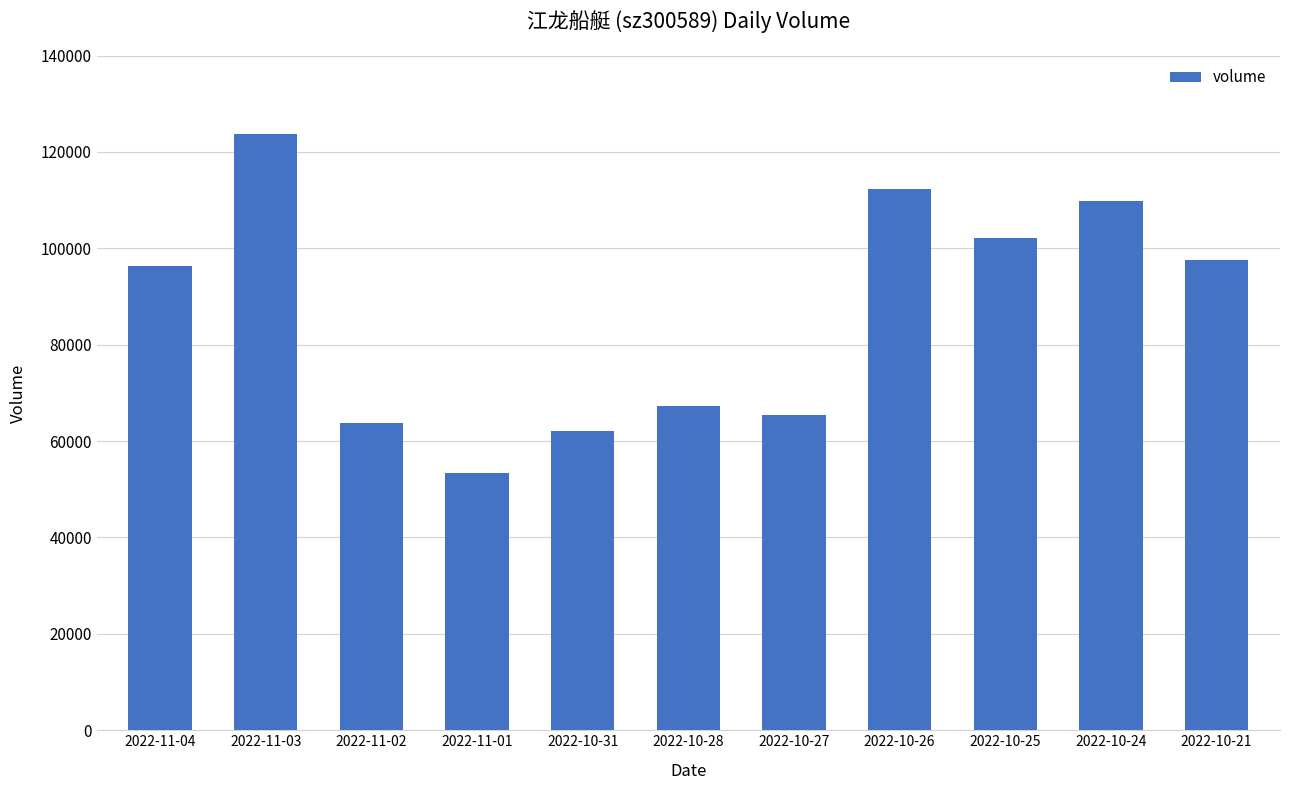

What is the value of the 11th bar from the left?

97602